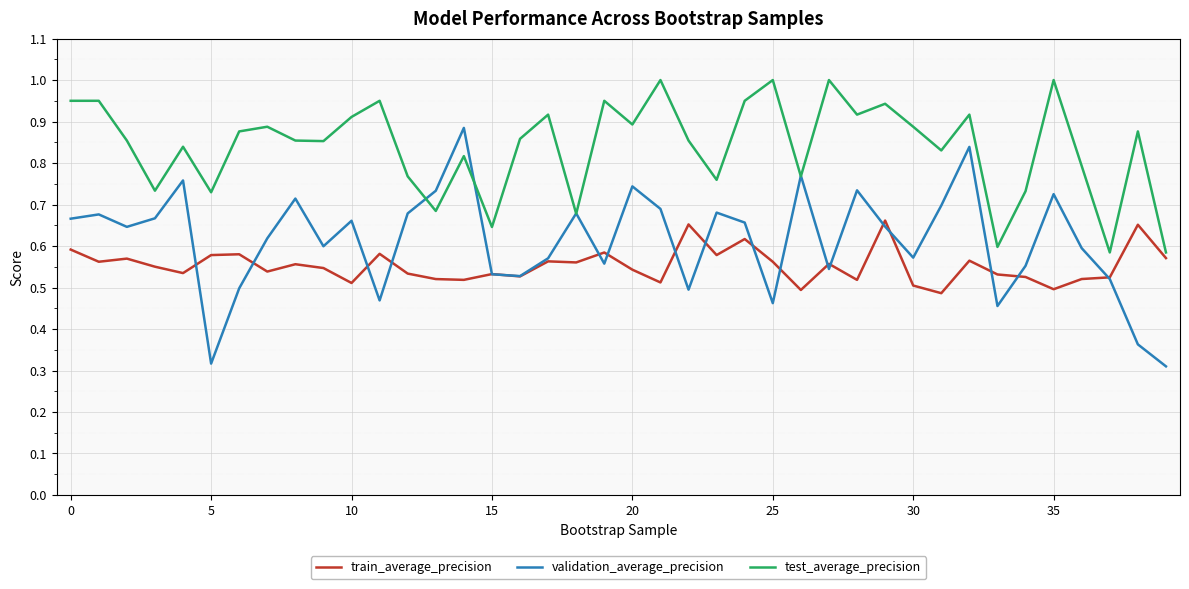

What is the maximum value shown in the chart?

1.0